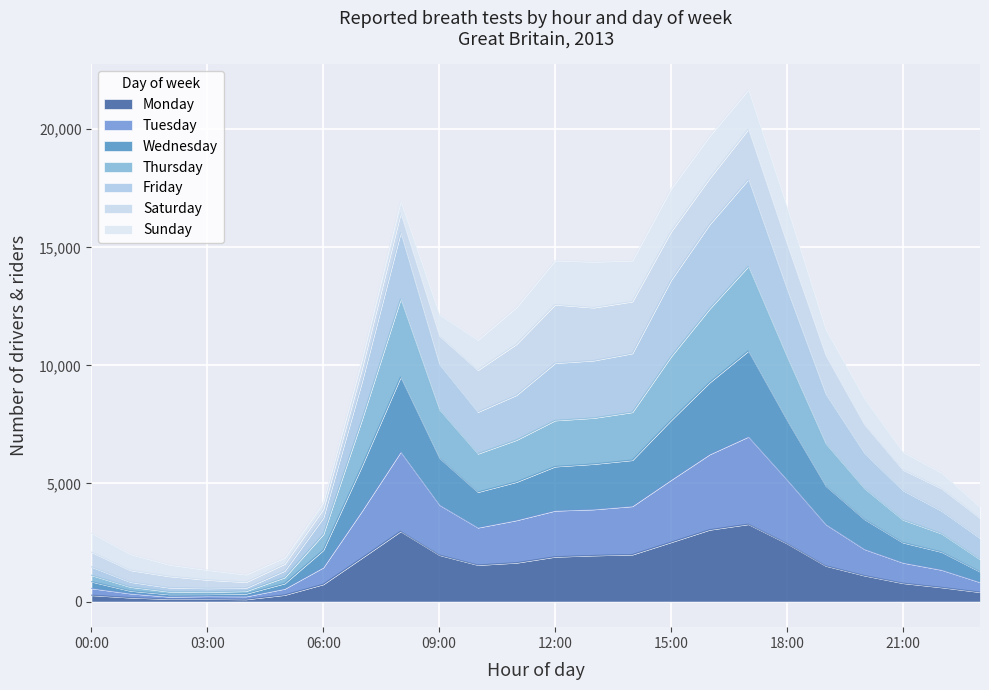

At how many categories does at least one series exceed 17190?

3